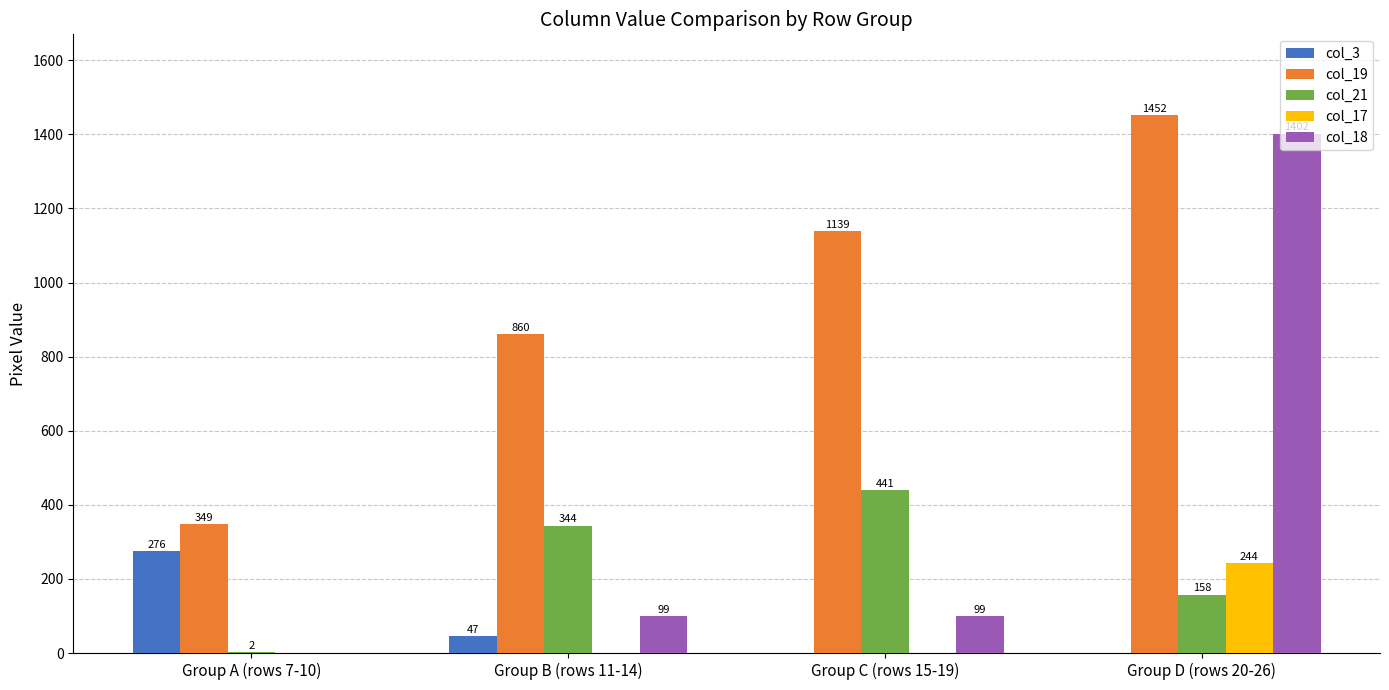

The col_3 series shows 0 at Group C (rows 15-19). True or false?

True